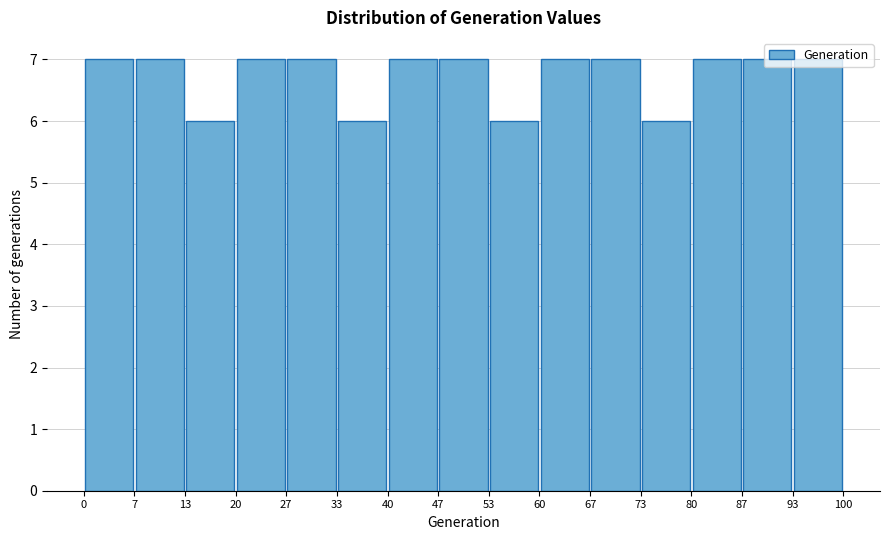

What is the height of the bar covering 87 to 93 on the x-axis? The values are not printed on the chart, so give them approximately, as read against the axis.

7